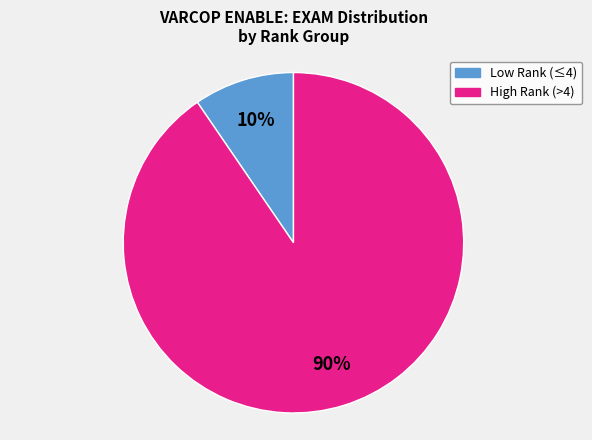

To the nearest percent, what is the average slice percentage?

50%